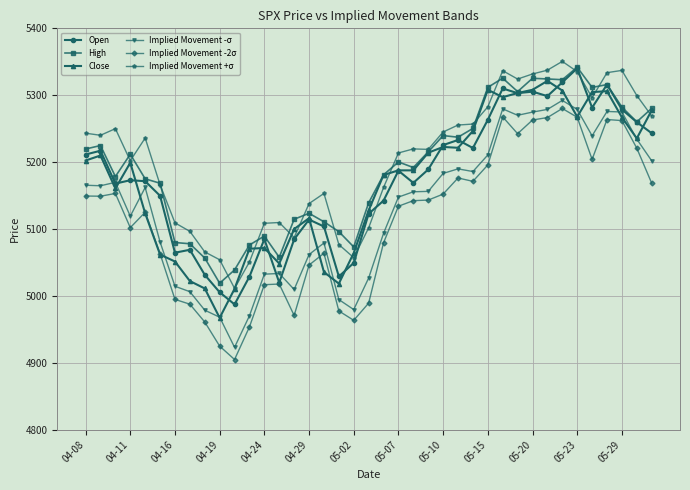

What is the average value of the High series?

5193.7